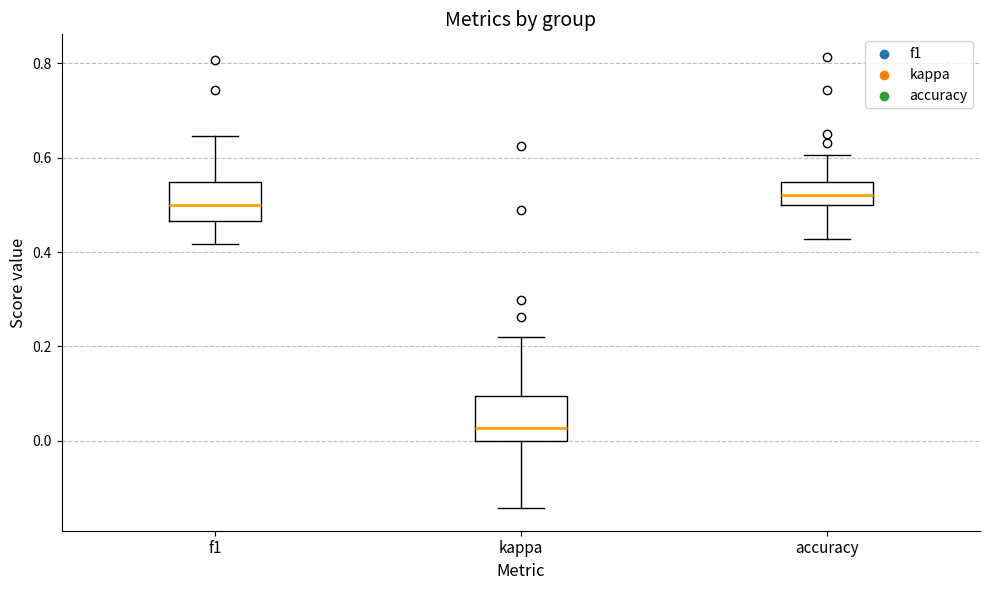

Where does the median line of the box for kappa sit on the y-axis? The values are not printed on the chart, so give them approximately, as read against the axis.

0.02